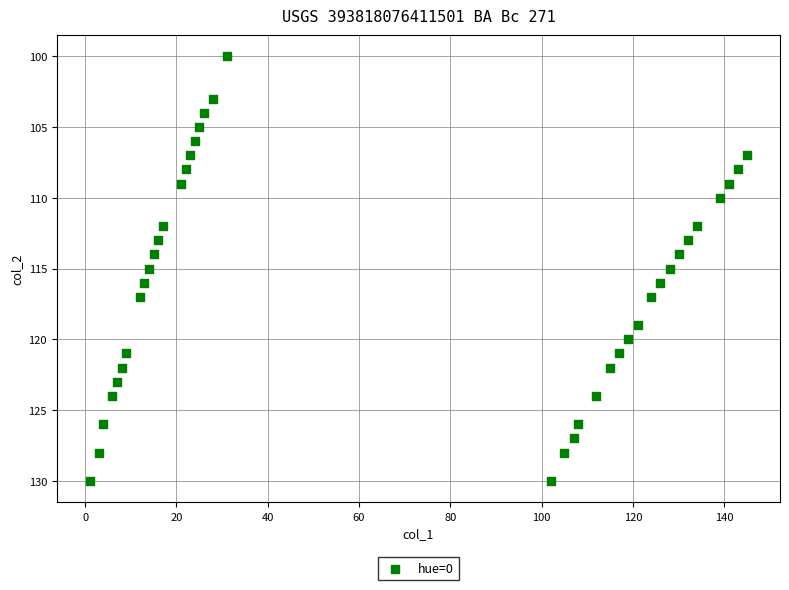

What is the range of X values (max minus min)?

144